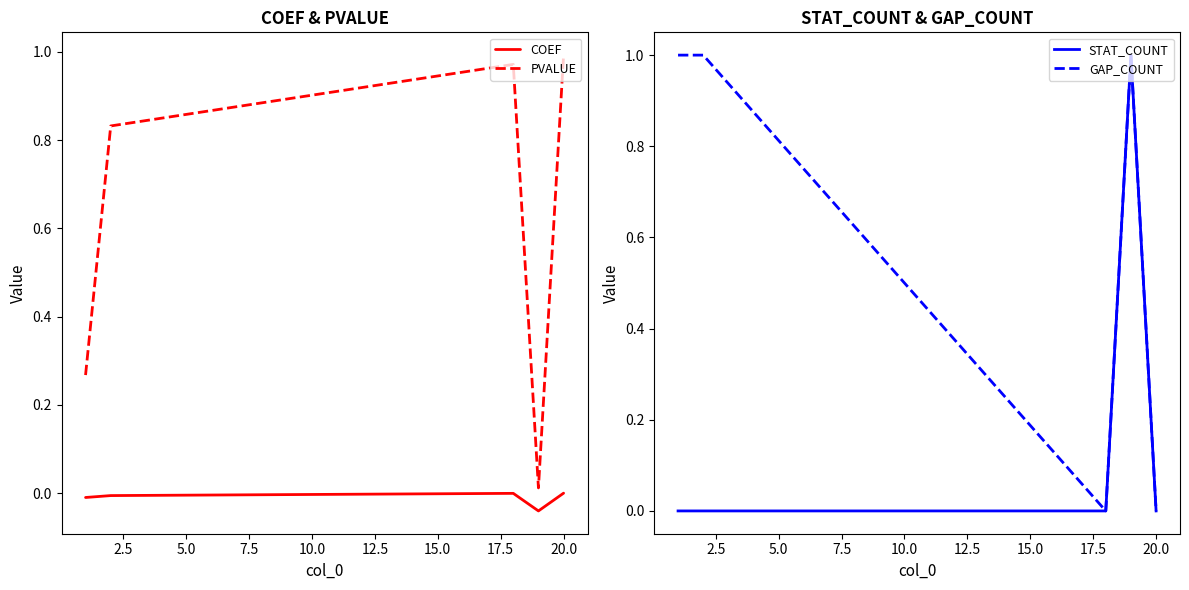

What are all the series names shown in the legend?

COEF, PVALUE, STAT_COUNT, GAP_COUNT